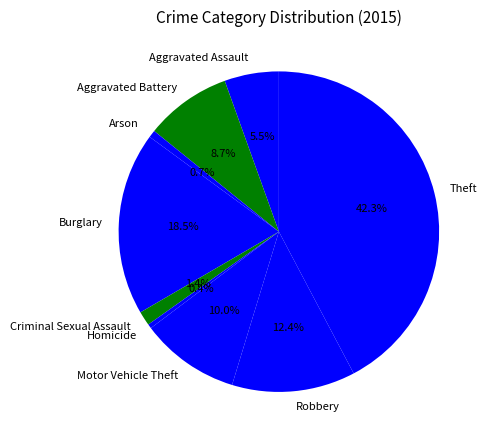

Between Aggravated Battery and Criminal Sexual Assault, which is larger?

Aggravated Battery